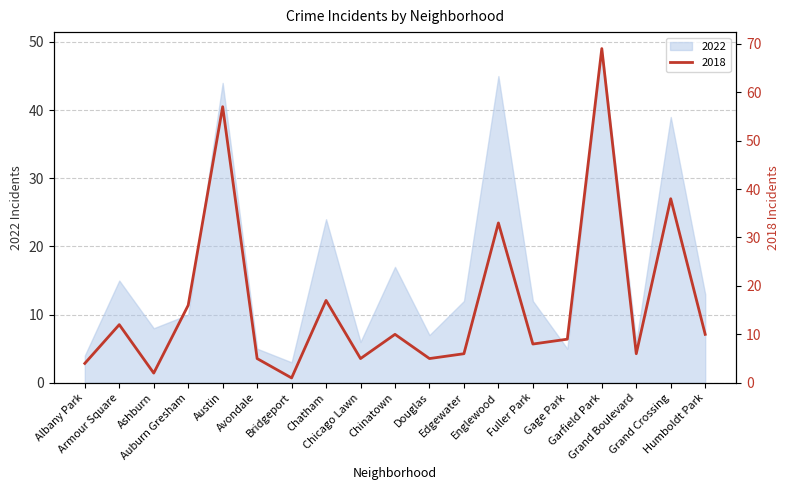

At which label does 2018 first exceed 9?

Armour Square